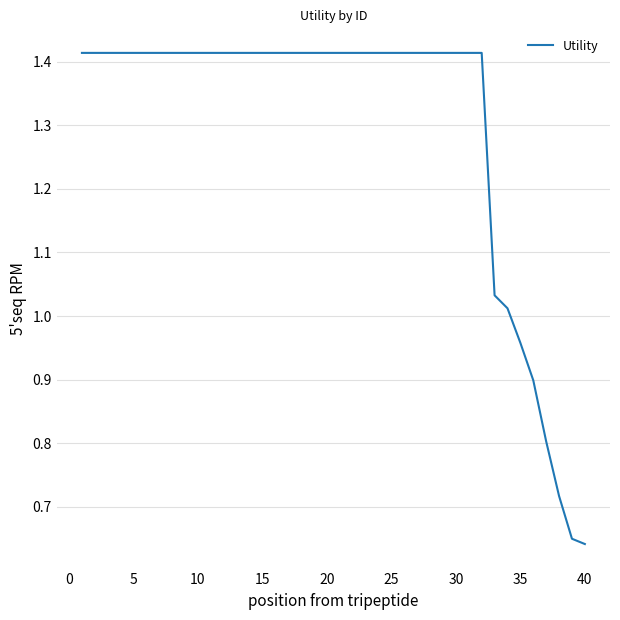

What is the difference between the maximum and minimum values?

0.8